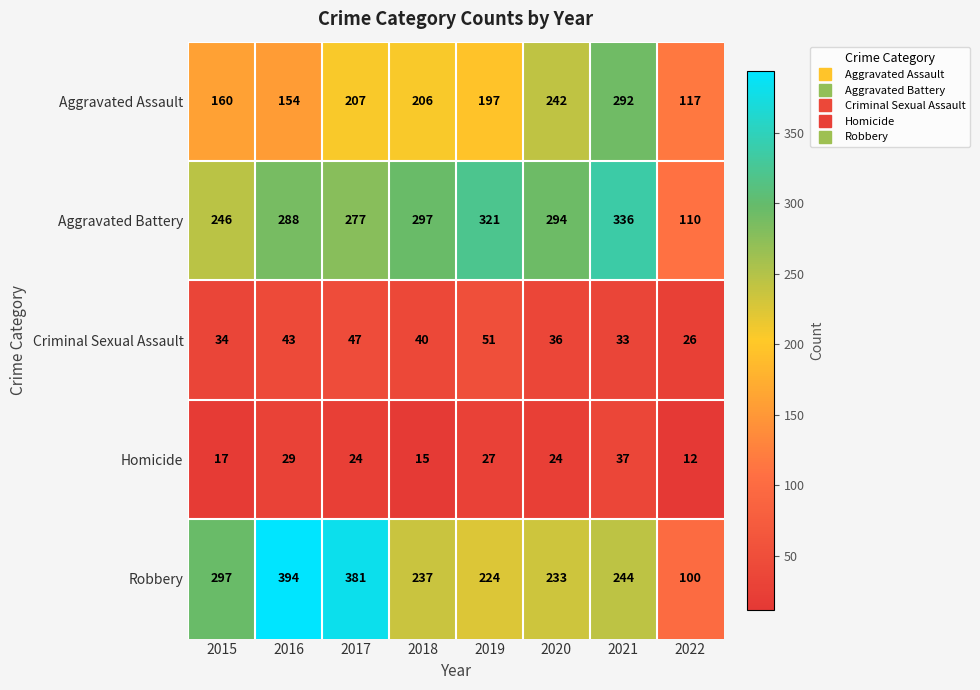

What is the difference between the second highest and minimum values in the Aggravated Battery series?

211